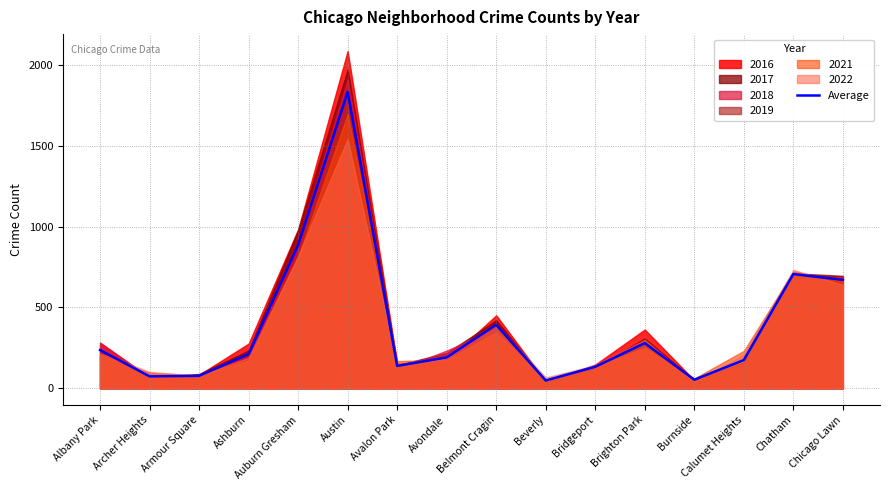

What position from the left is Beverly?

10